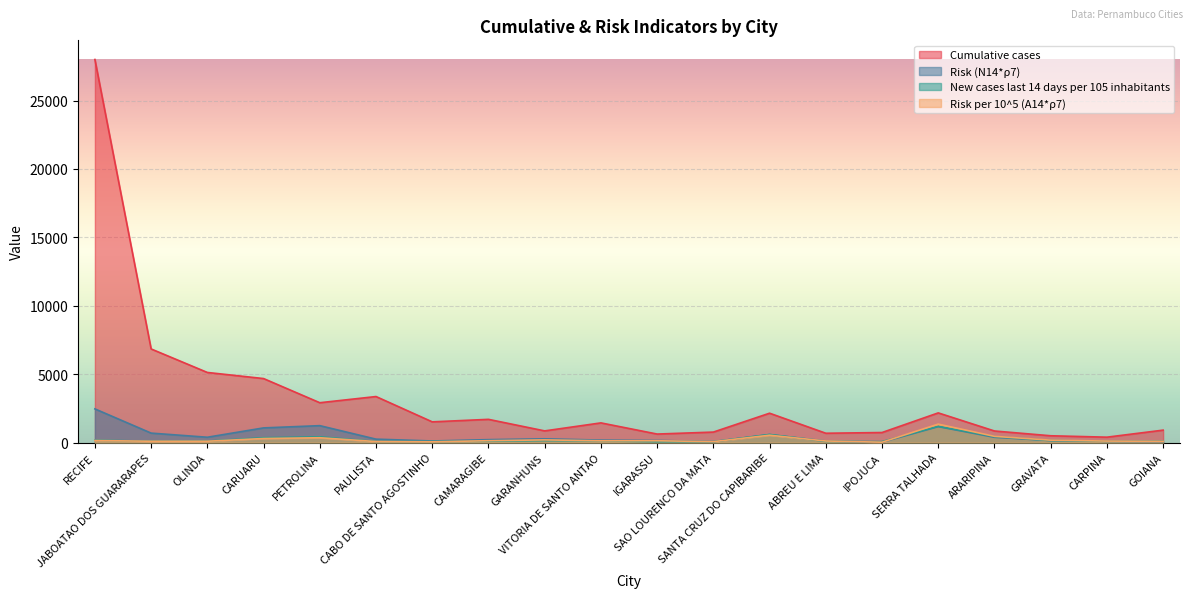

Reading left to right, what are all the values shown in this chart?

Cumulative cases: 27999.0	6843.0	5125.0	4679.0	2913.0	3365.0	1515.0	1698.0	854.0	1439.0	623.0	767.0	2147.0	682.0	735.0	2170.0	847.0	498.0	395.0	910.0
Risk (N14*ρ7): 2461.9	692.3	390.1	1073.0	1237.3	251.2	118.3	214.9	275.5	182.1	155.8	78.3	580.6	116.3	25.8	1165.1	385.3	148.9	92.4	72.5
New cases last 14 days per 105 inhabitants: 173.7	103.2	108.8	354.2	419.9	81.4	79.2	99.5	147.4	122.5	62.4	61.8	596.6	86.0	73.8	1185.9	437.1	151.1	94.5	99.0
Risk per 10^5 (A14*ρ7): 149.6	98.6	99.4	297.1	354.4	75.7	57.1	136.1	197.1	131.3	133.1	69.2	537.9	116.4	26.9	1349.3	456.4	177.1	110.4	90.8